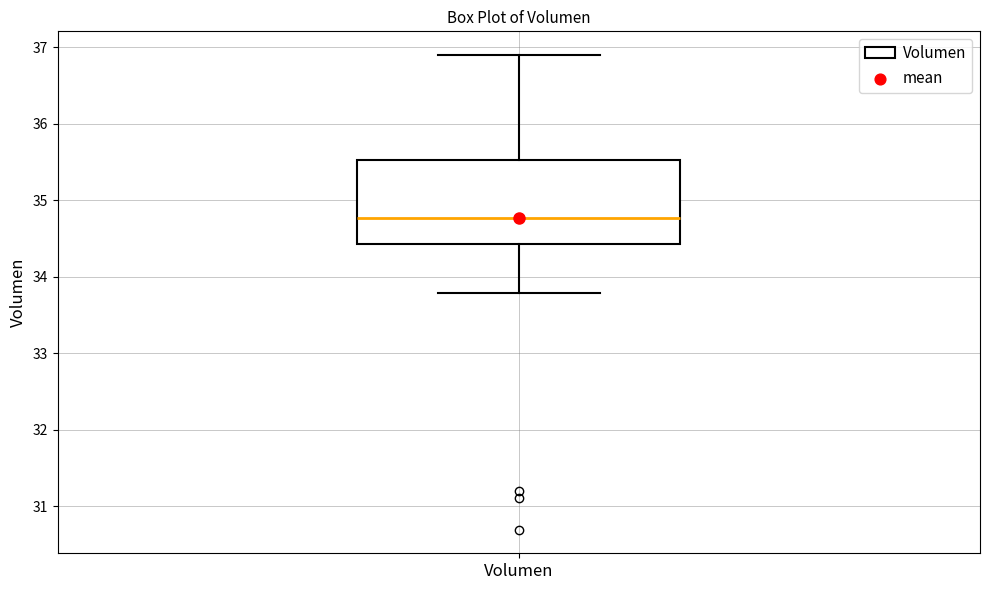

Read this box plot against the y-axis: the position of the median line, the range covered by the box, and the ends of both whiskers. The values are not printed on the chart, so give them approximately, as read against the axis.

median 34.8, box 34.4 to 35.5, whiskers 33.8 to 36.9